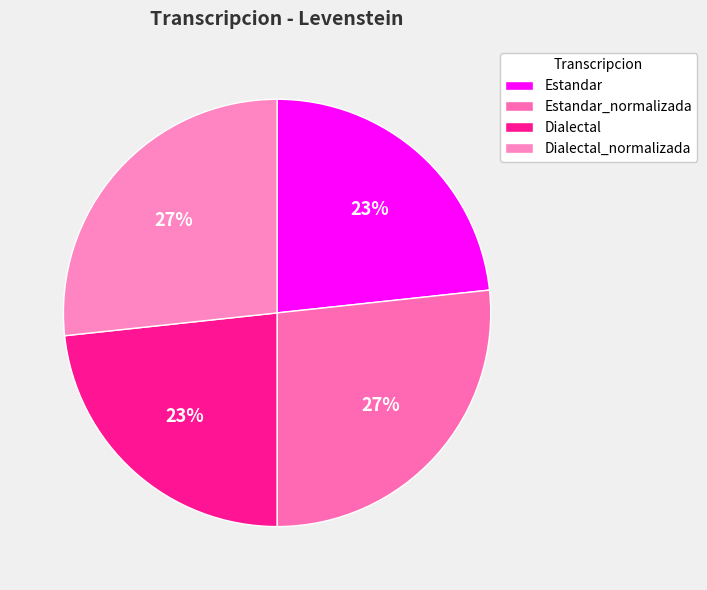

Approximately how many times larger is the value at Estandar compared to Estandar_normalizada?

0.9